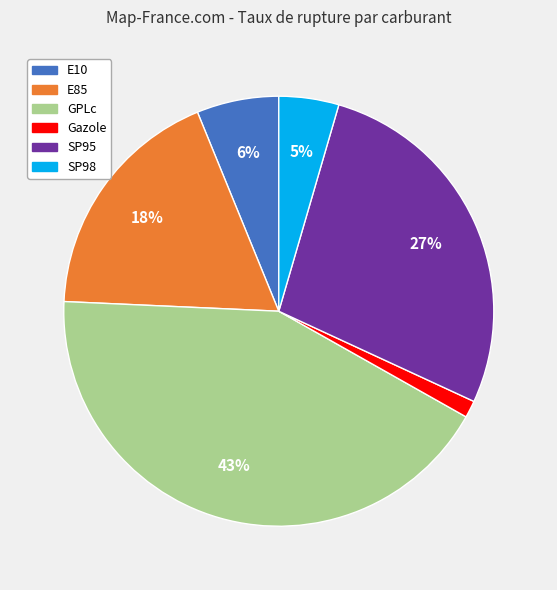

Between GPLc and SP95, which is larger?

GPLc